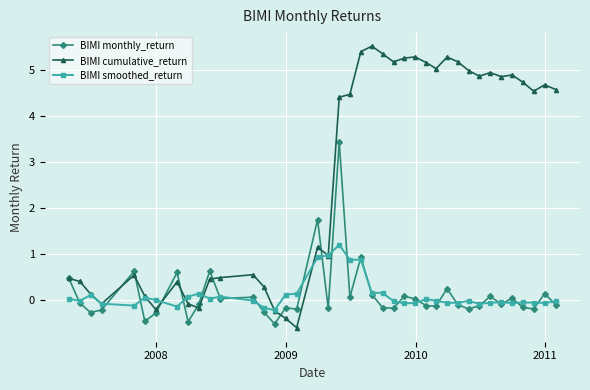

At how many categories does at least one series exceed 3?

21